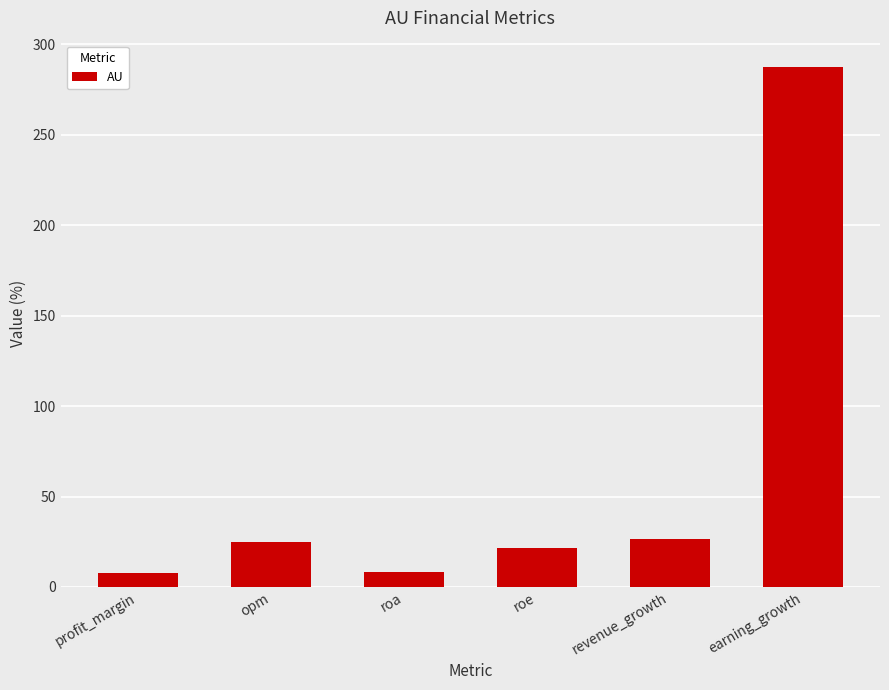

How many series are shown in this chart?

1